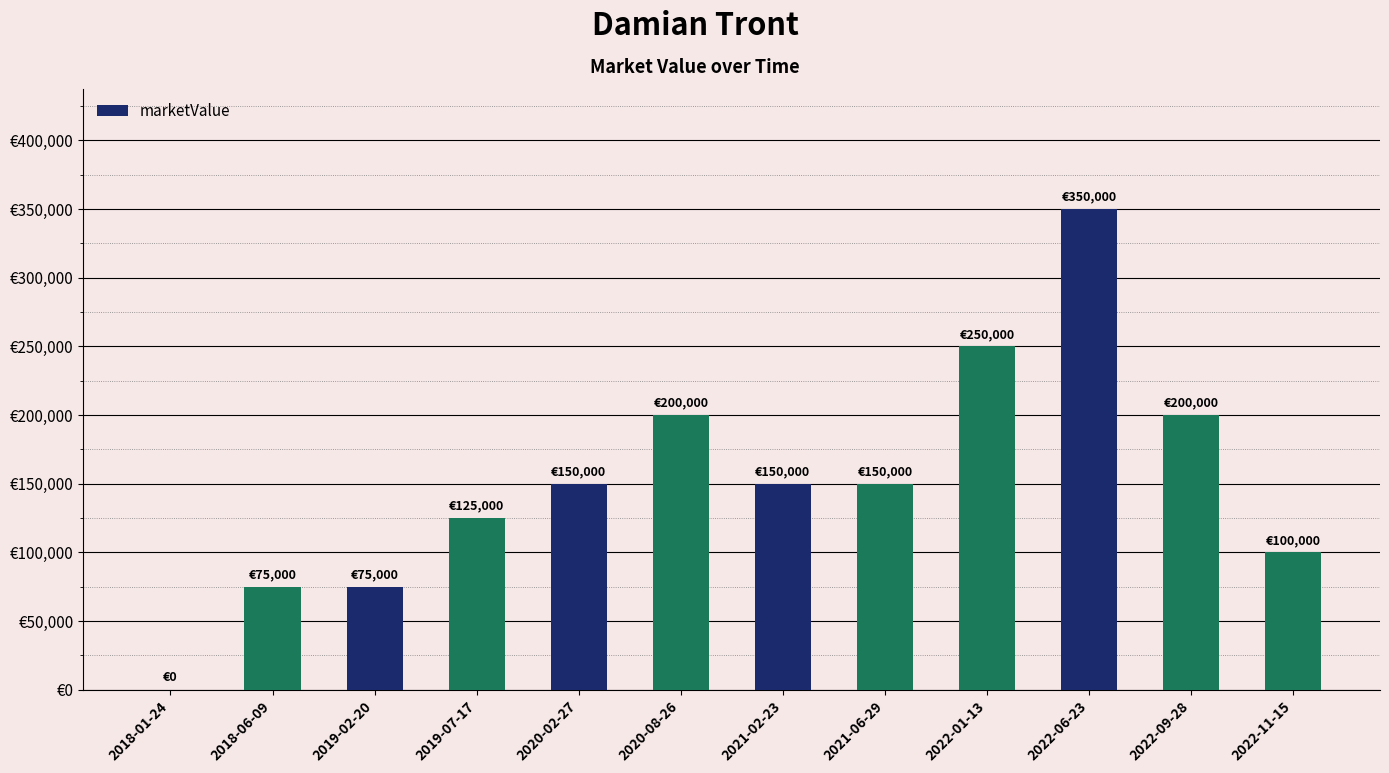

List the labels in order of value, largest first.

2022-06-23, 2022-01-13, 2020-08-26, 2022-09-28, 2020-02-27, 2021-02-23, 2021-06-29, 2019-07-17, 2022-11-15, 2018-06-09, 2019-02-20, 2018-01-24